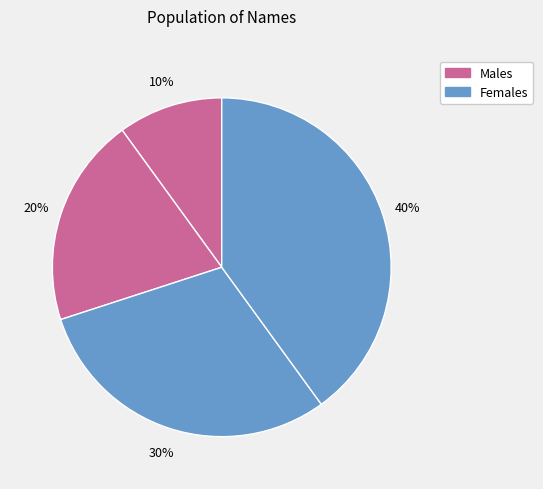

How many slices are in this pie chart?

4